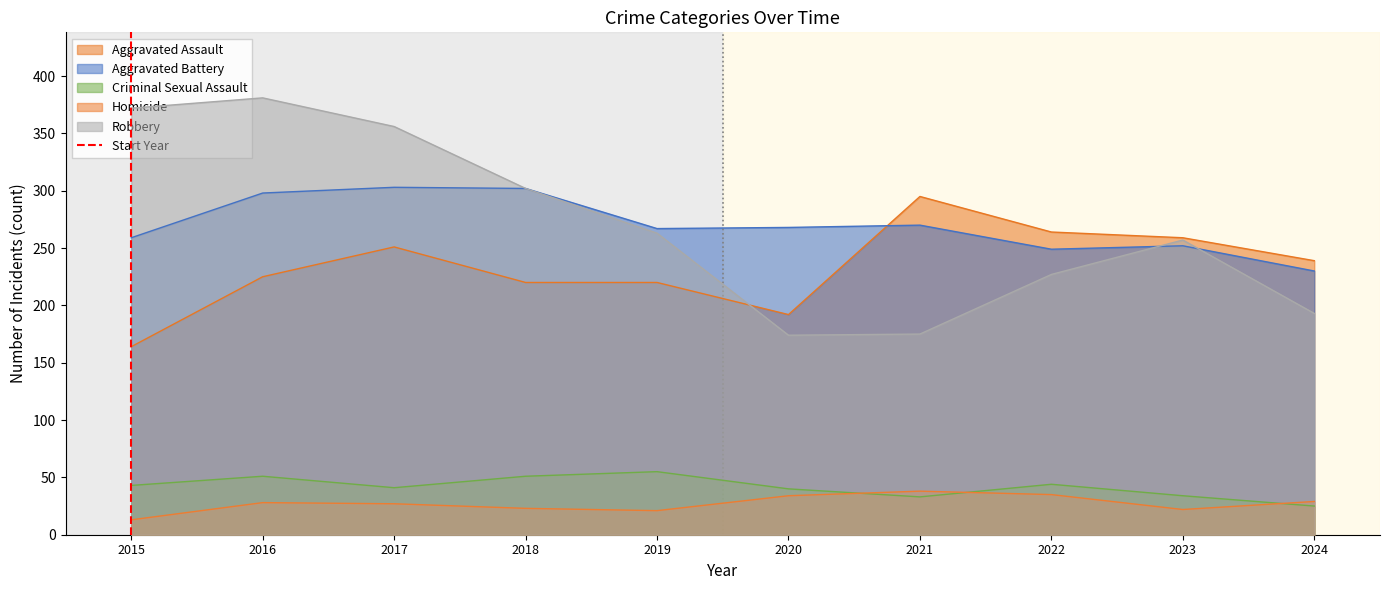

True or false: Robbery and Homicide intersect in this chart.

False